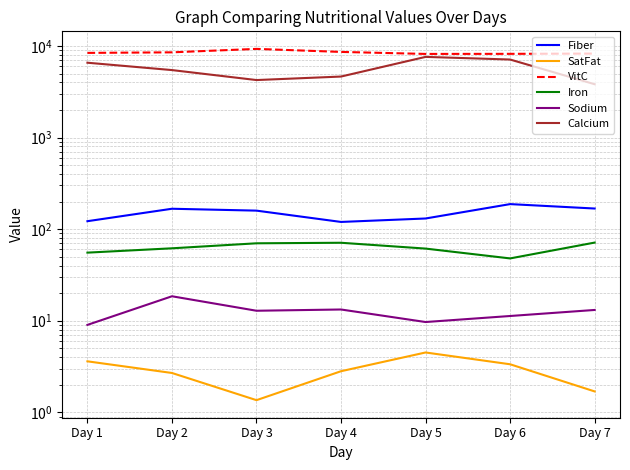

What is the value of the Fiber point at the 1st from the left?

122.1